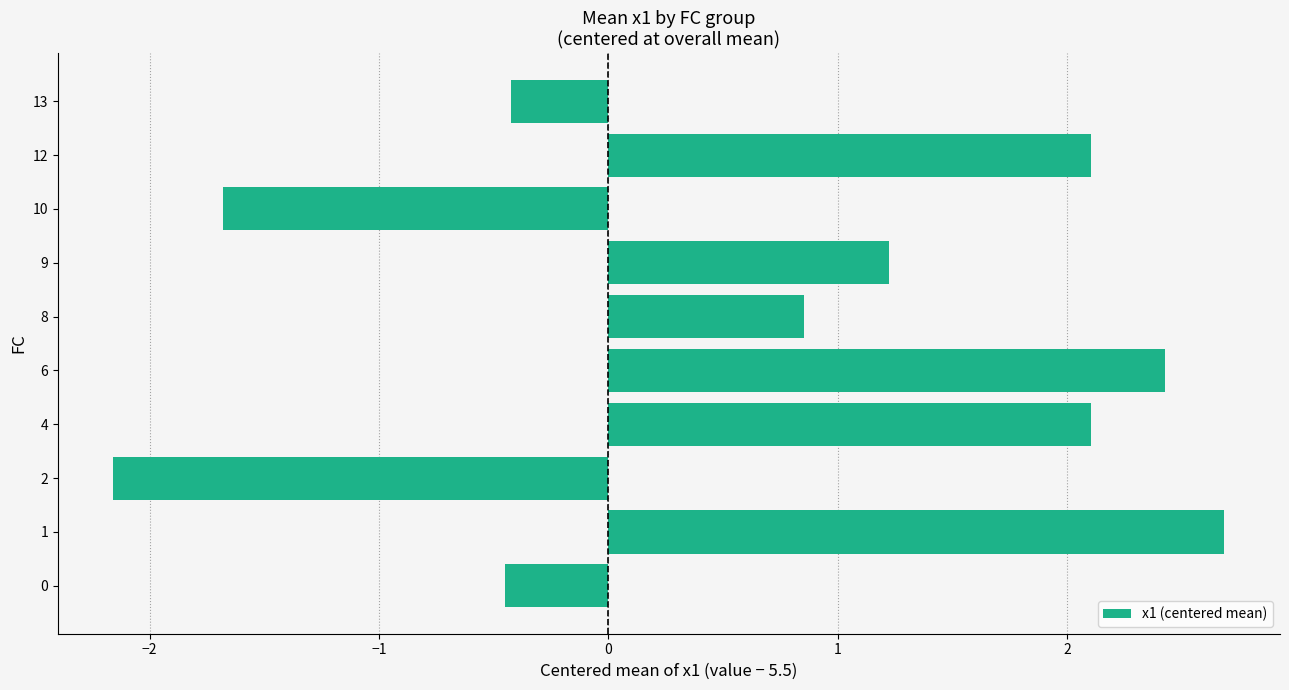

What is the change in value from 1 to 2?

-4.8